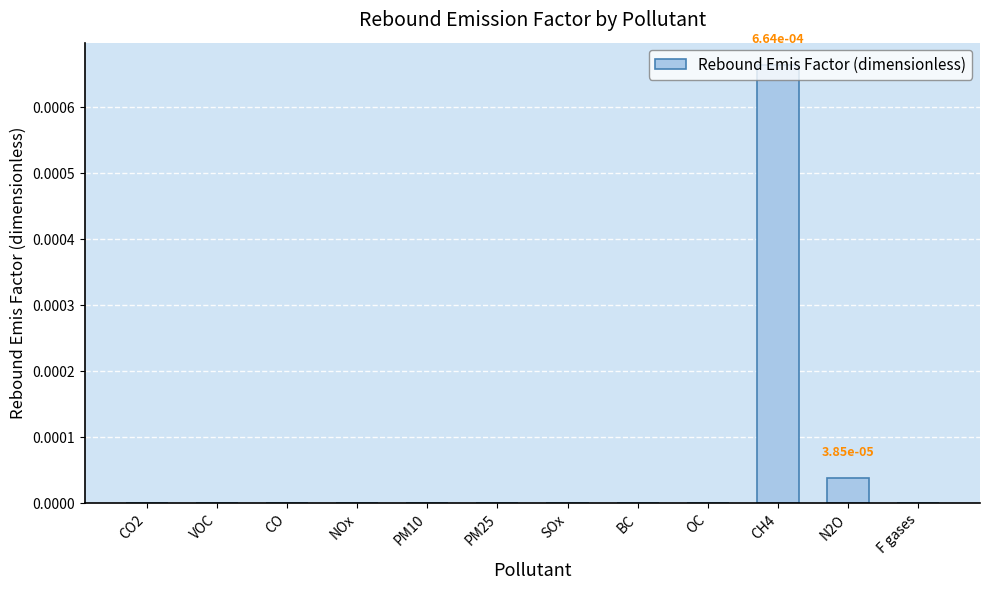

Which label corresponds to the largest value in the chart?

CH4